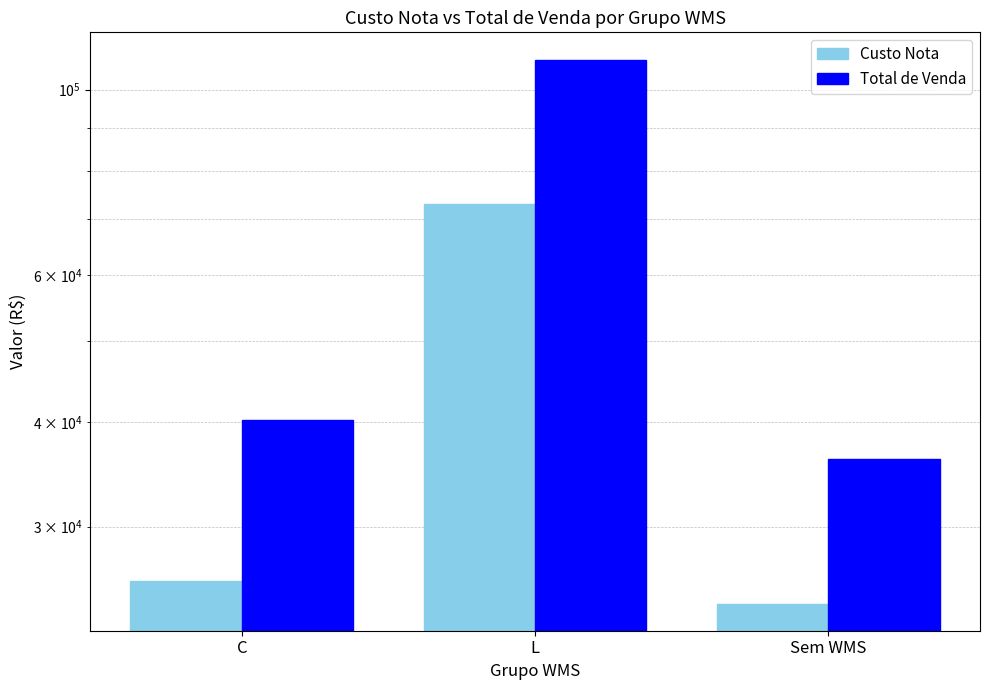

The value of Total de Venda at L is 184389.8. True or false?

False